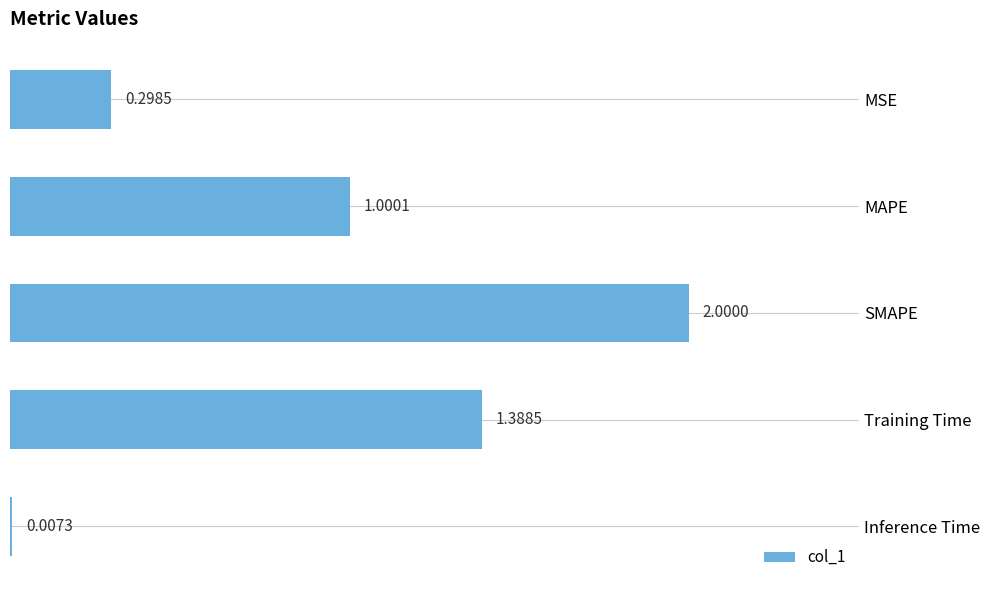

How many categories are shown in the chart?

5